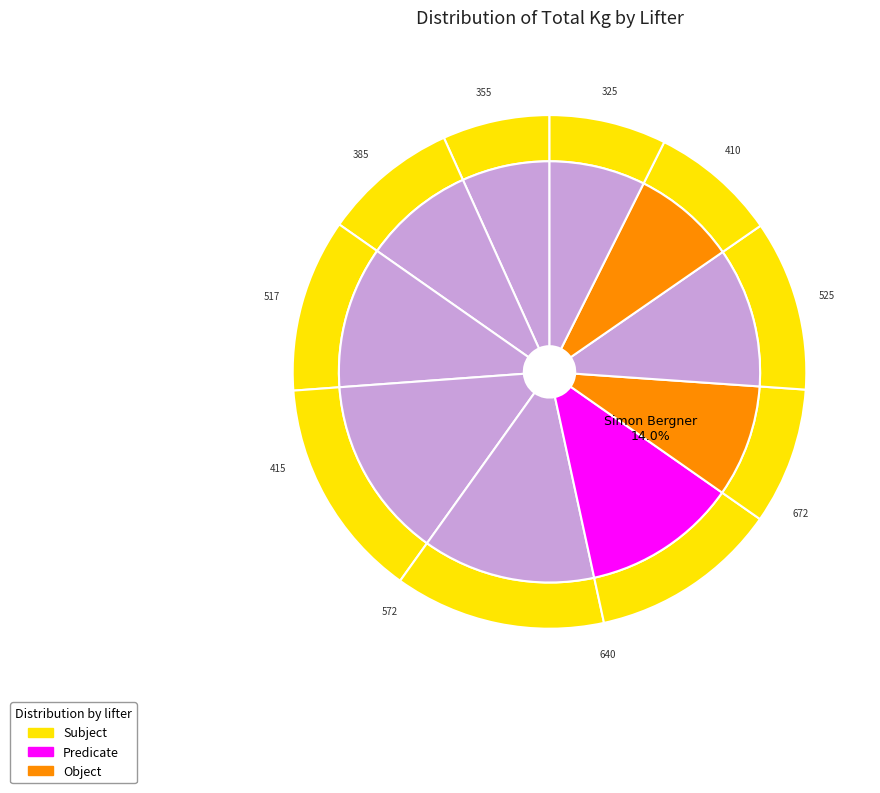

Rank the categories by value from lowest to highest.

Pranee Pascoe, Max Bristow, John Whiteman, Jeannette Gevers, Rod Sutton, John Myers, Benson Burgoyne, Murray Wilkinson, Tom Evill, Simon Bergner